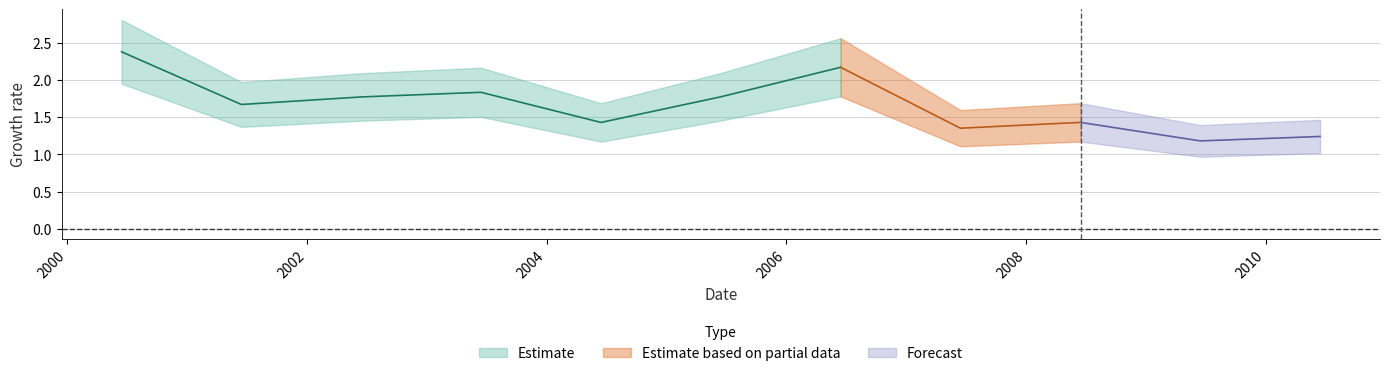

What is the difference between the maximum and minimum values?

1.2